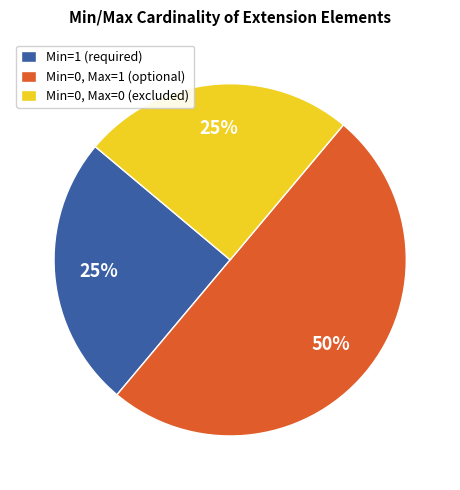

To the nearest percent, what is the average slice percentage?

33%